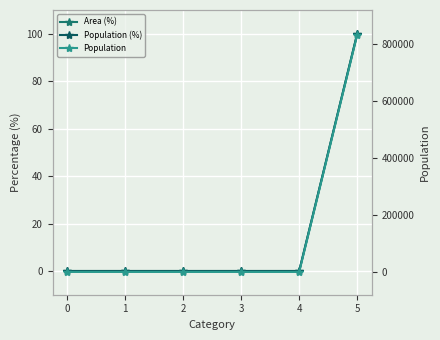

The Population series shows -464575 at 1. True or false?

False